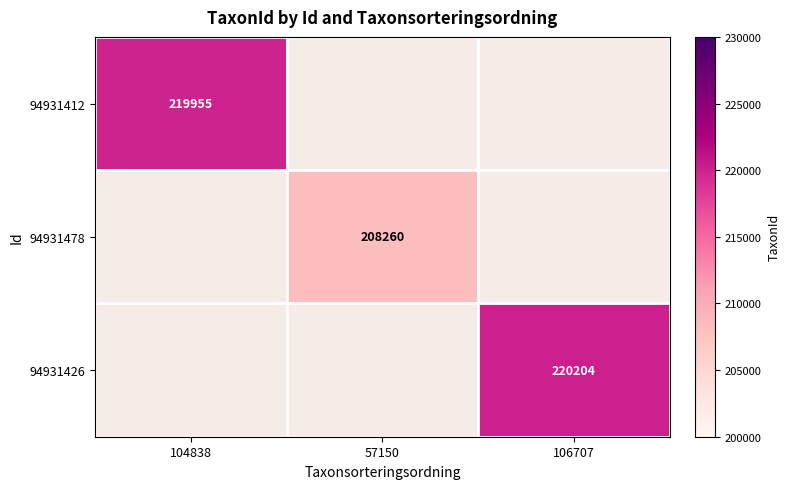

True or false: 94931478 has a value of 208260 at 57150.

True